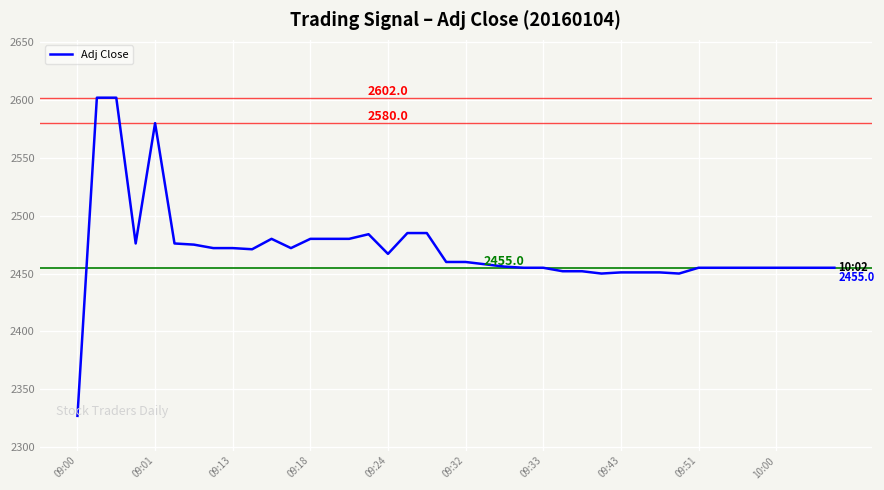

Is this an area chart (filled region under the line)?

No